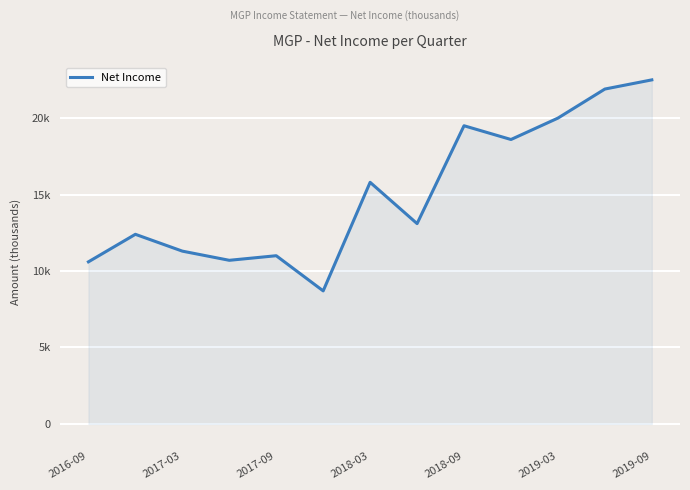

What is the minimum value shown in the chart?

8700